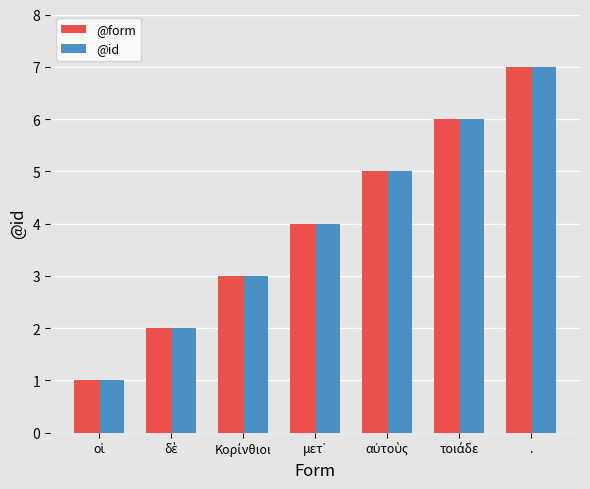

At which category is the sum across all series the highest?

.